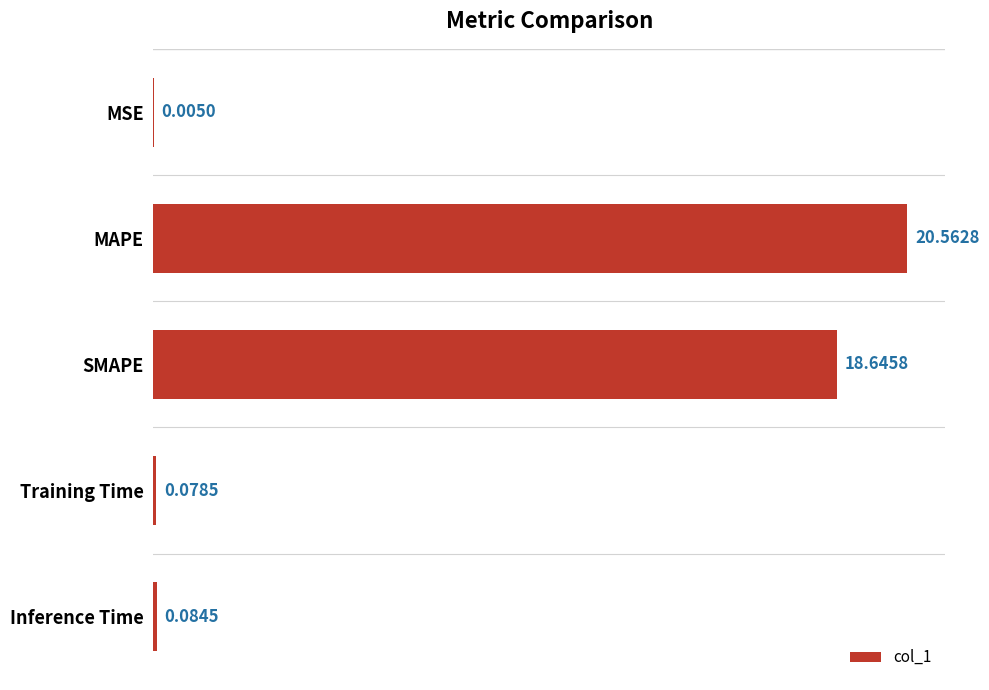

Between Inference Time and Training Time, which is larger?

Inference Time